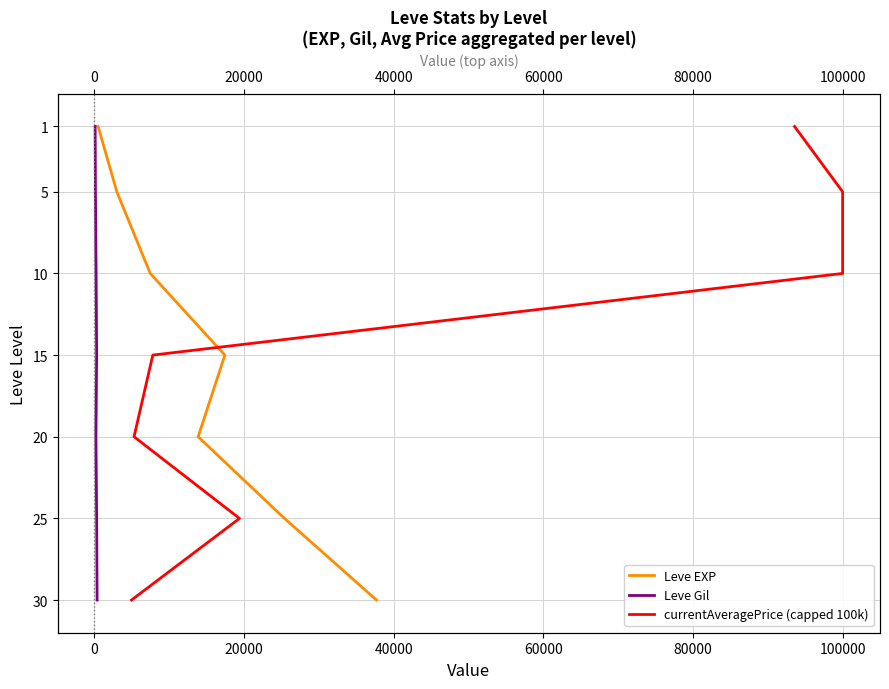

How many series are shown in this chart?

3